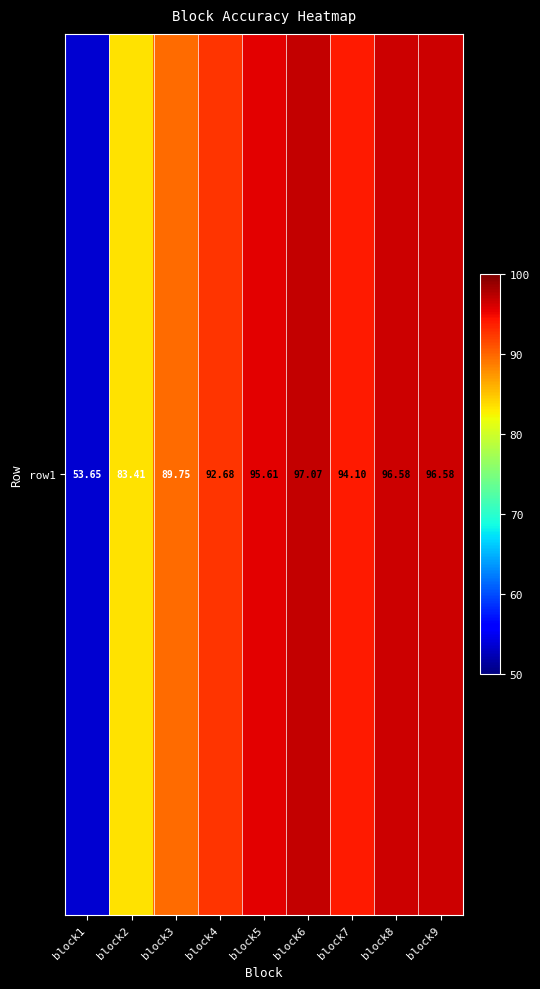

What is the change in value from block4 to block8?

+3.9